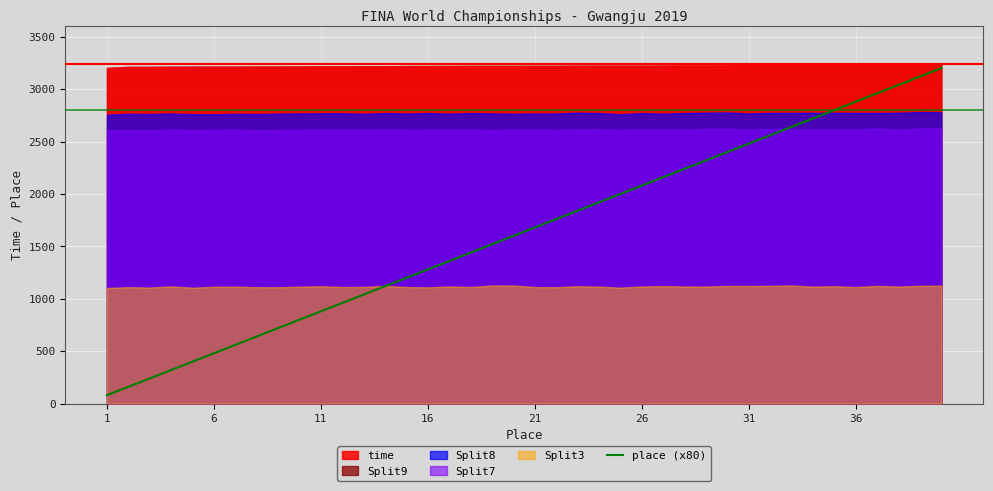

Does the chart display data point markers on the line(s)?

No